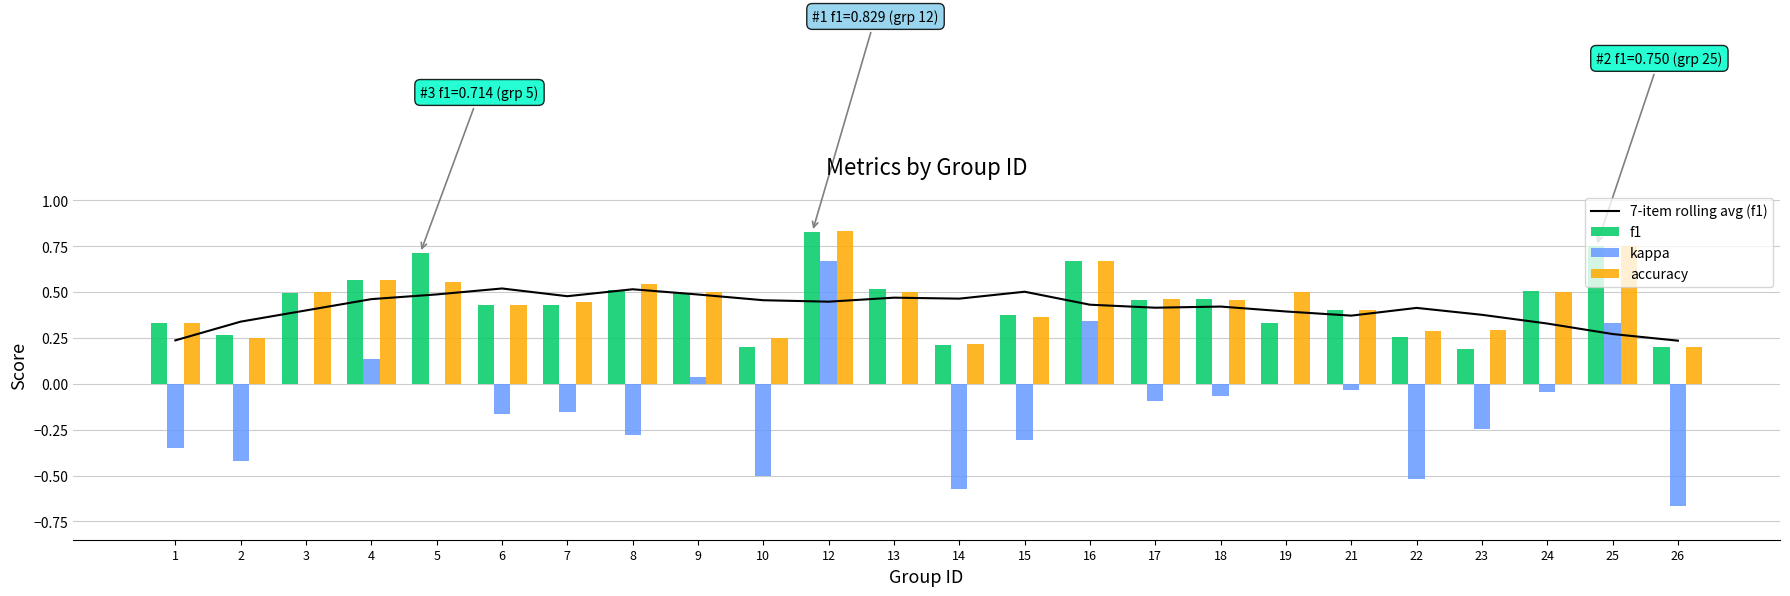

At which category is the sum across all series the highest?

12